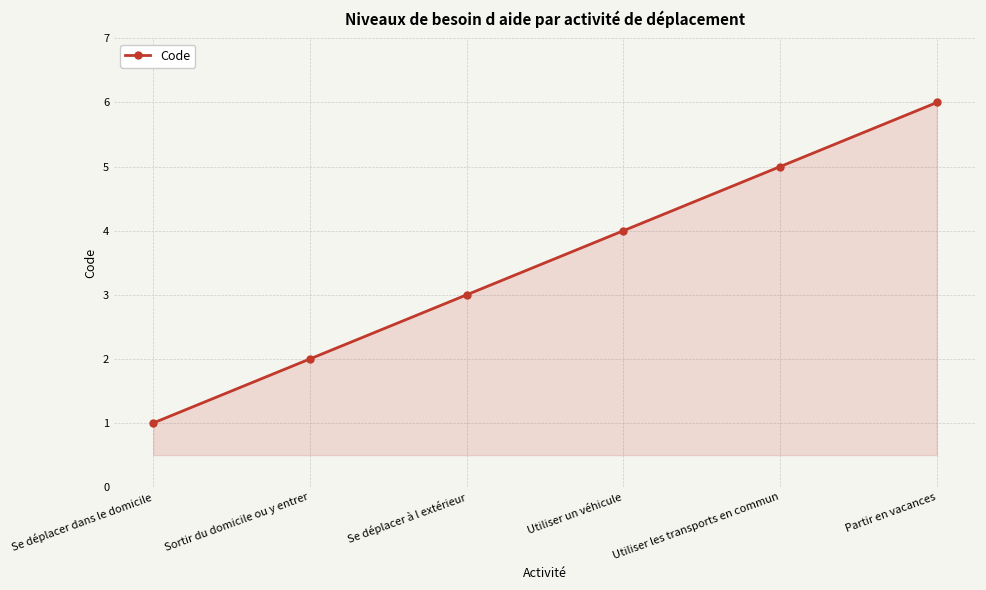

What is the minimum value shown in the chart?

1